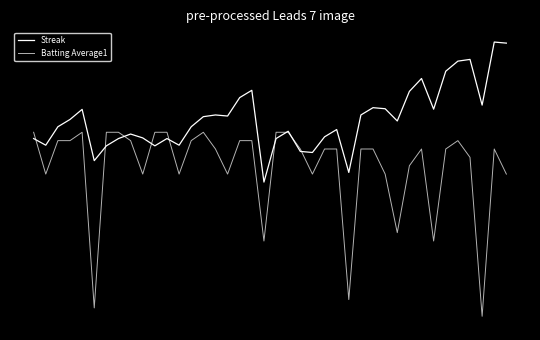

Does the chart display data point markers on the line(s)?

No